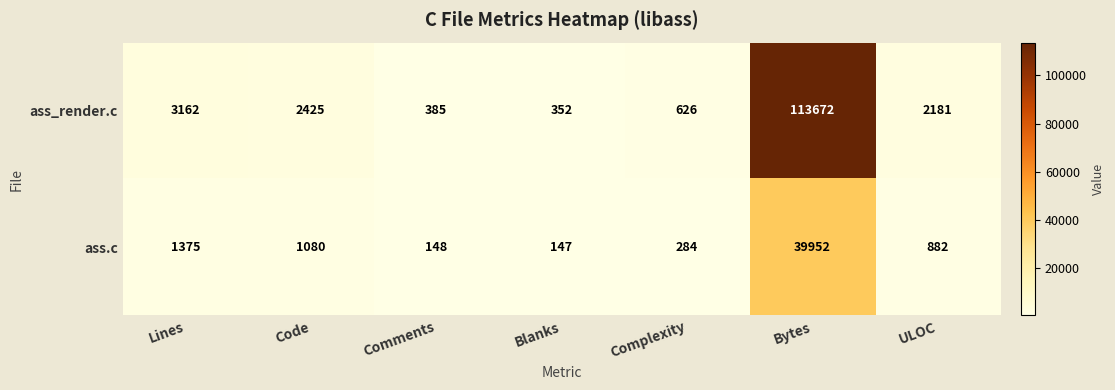

At which category is the sum across all series the highest?

Bytes